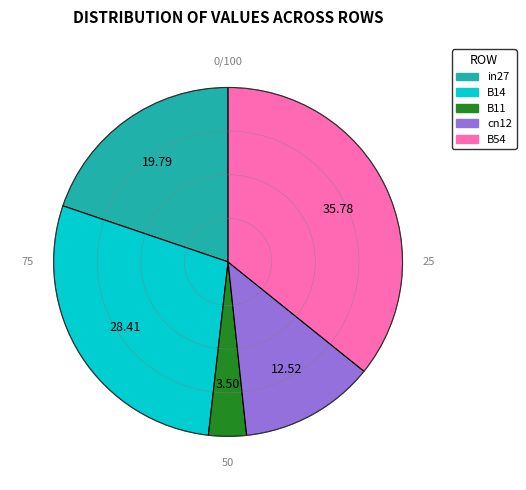

Between B54 and B14, which is larger?

B54